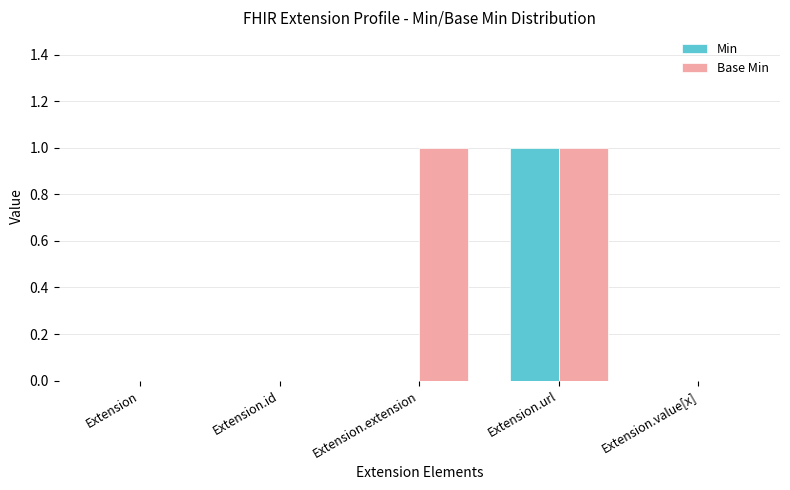

Between Extension.extension and Extension.value[x], which series saw the biggest shift?

Base Min